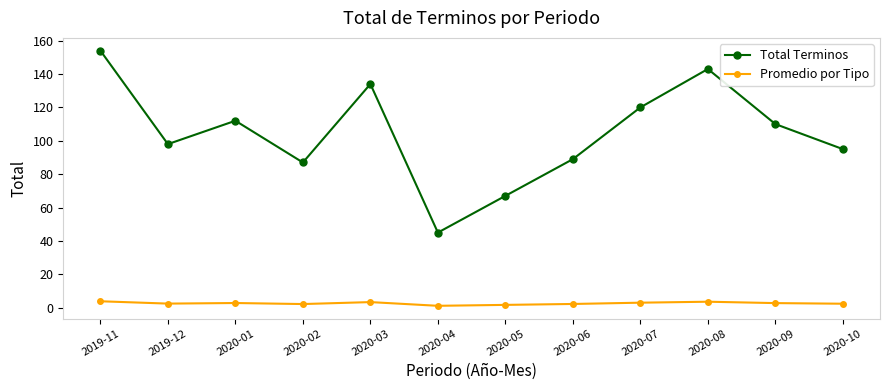

What are all the series names shown in the legend?

Total Terminos, Promedio por Tipo